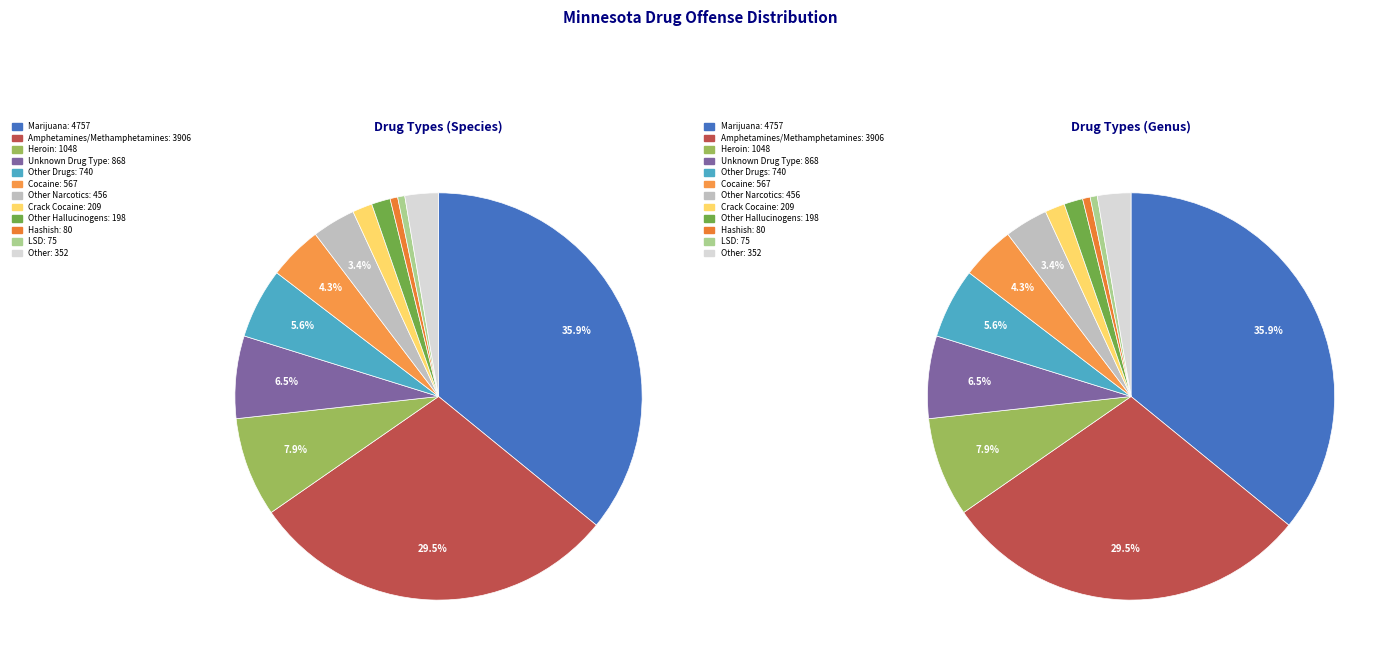

Does Heroin account for over 50% of the chart?

No